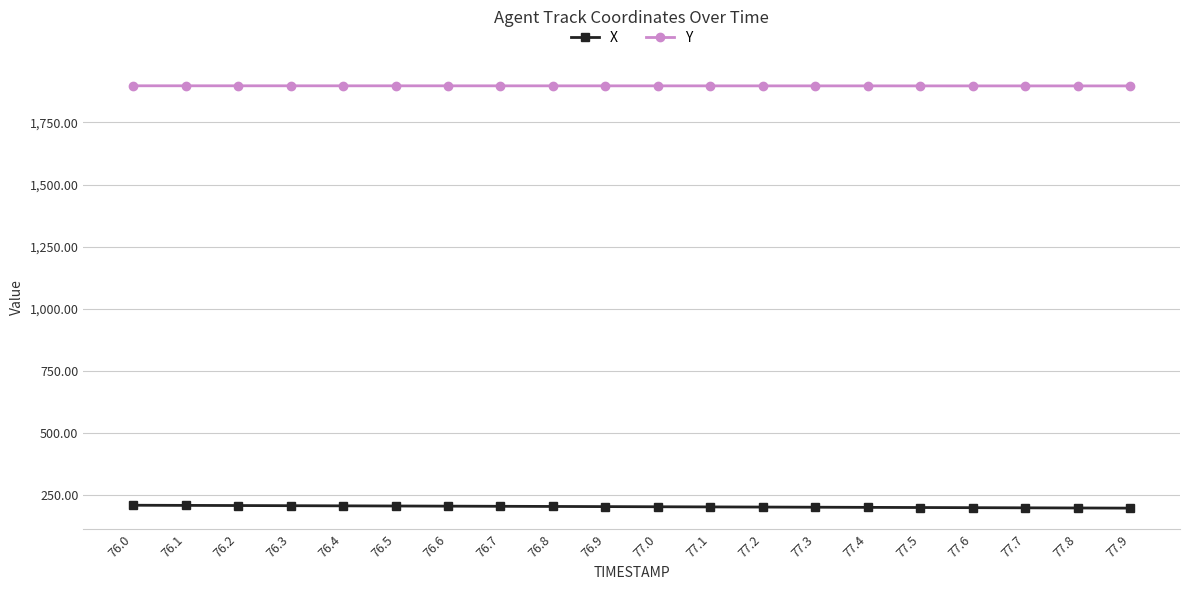

True or false: Y and X intersect in this chart.

False